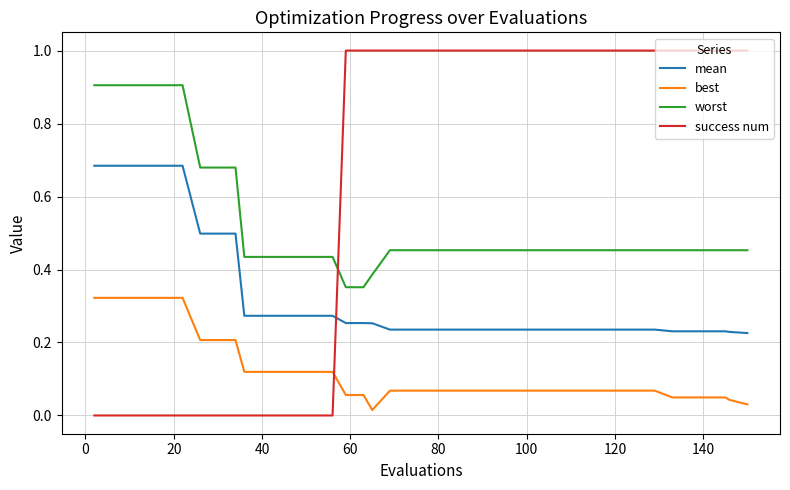

Which series ends up on top after the final intersection of best and success num?

success num